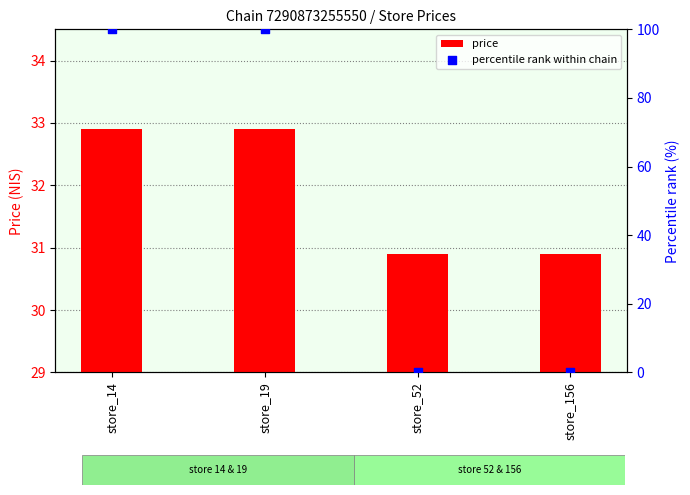

What is the total value across all series at store_156?

30.9